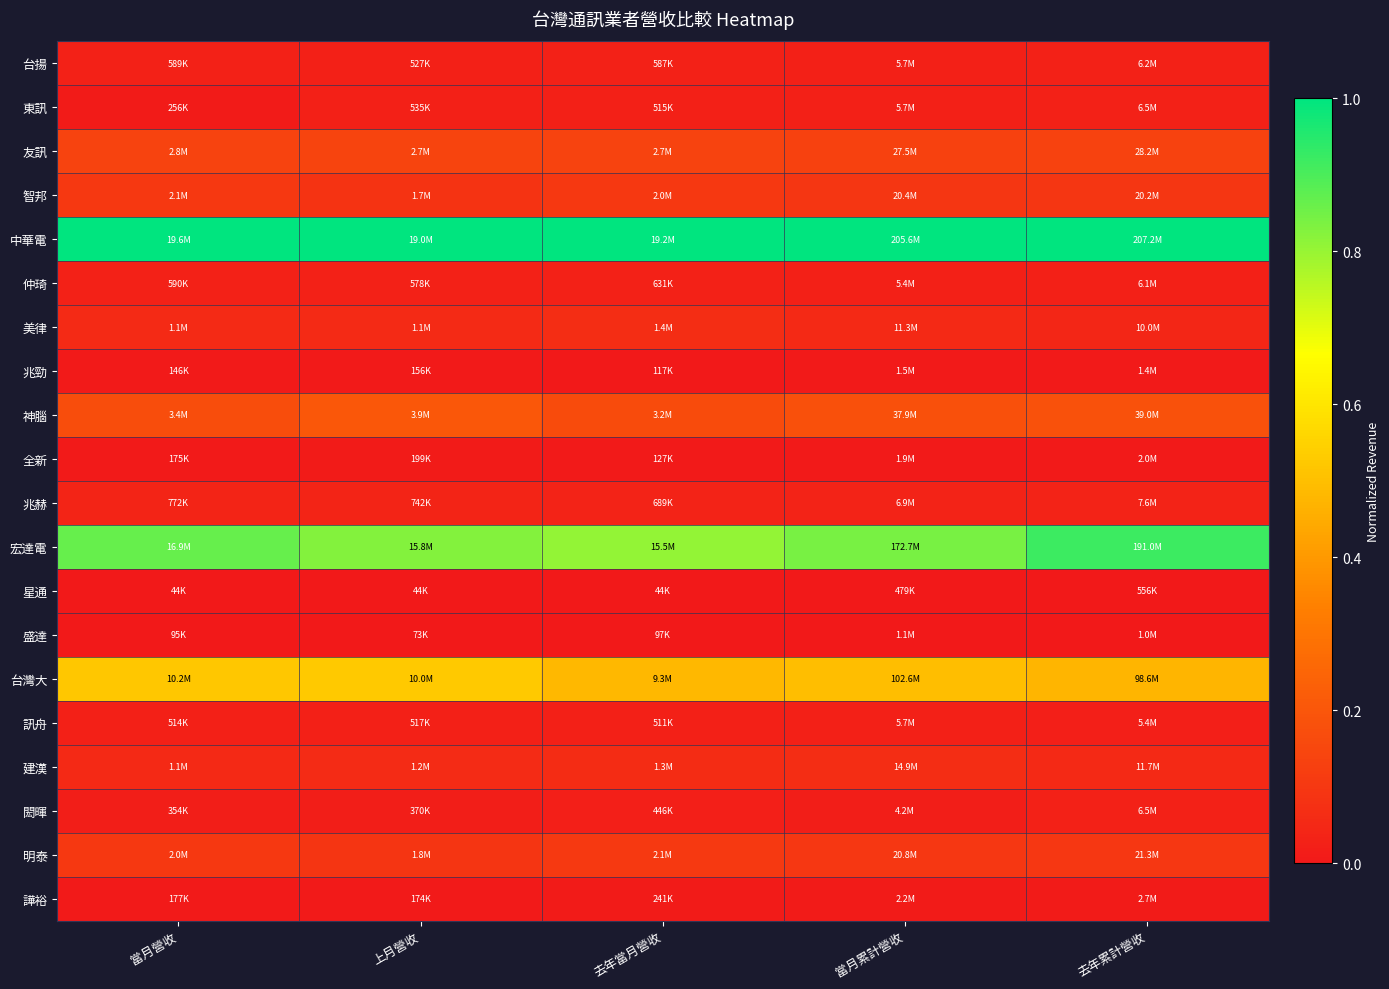

What is the difference between the highest and lowest values at 當月累計營收?

1.0